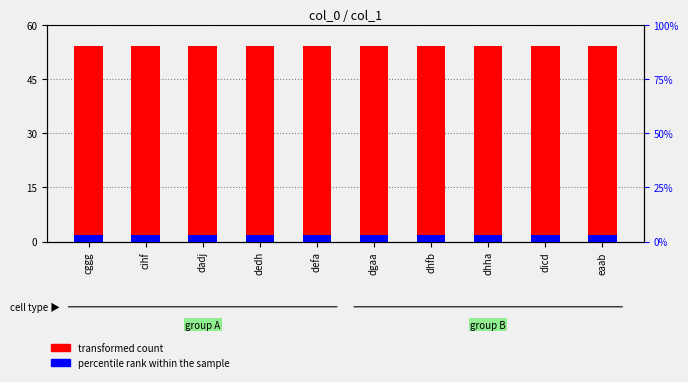

Between cihf and eaab, which is larger?

cihf